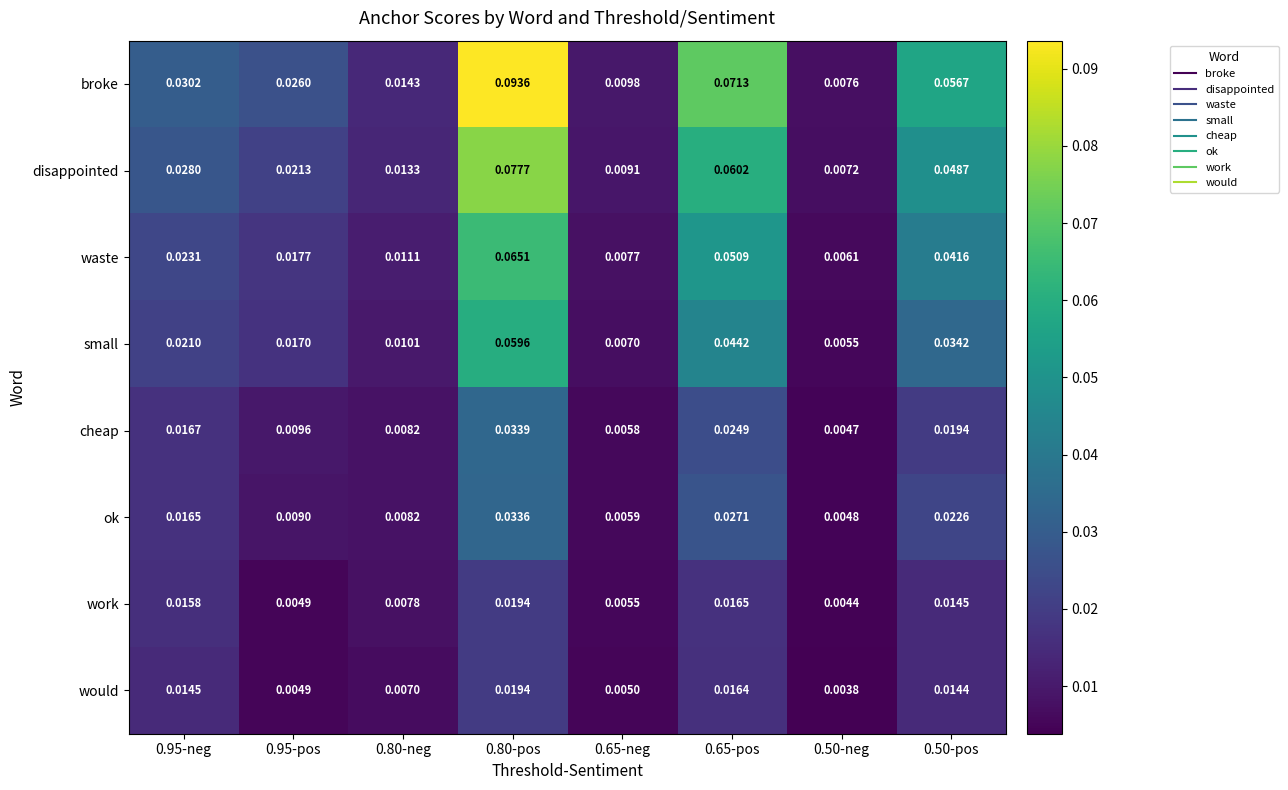

Which series changed the most between 0.80-neg and 0.65-pos?

broke